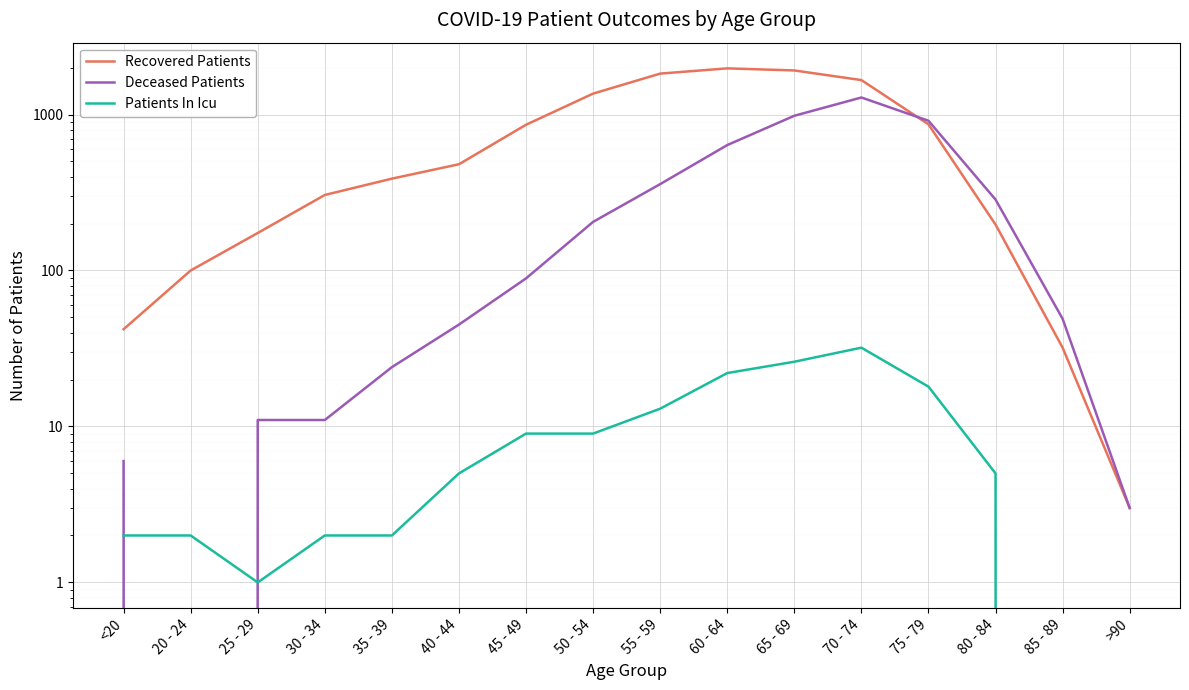

What is the sum of the Deceased Patients values at 70 - 74 and 55 - 59?

1644